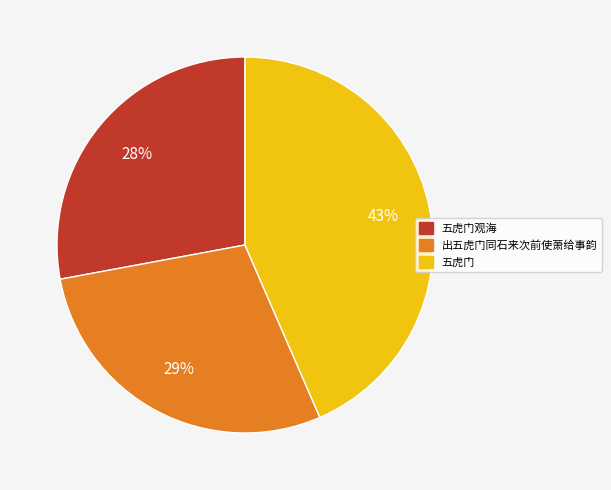

Count the number of slices in the pie.

3